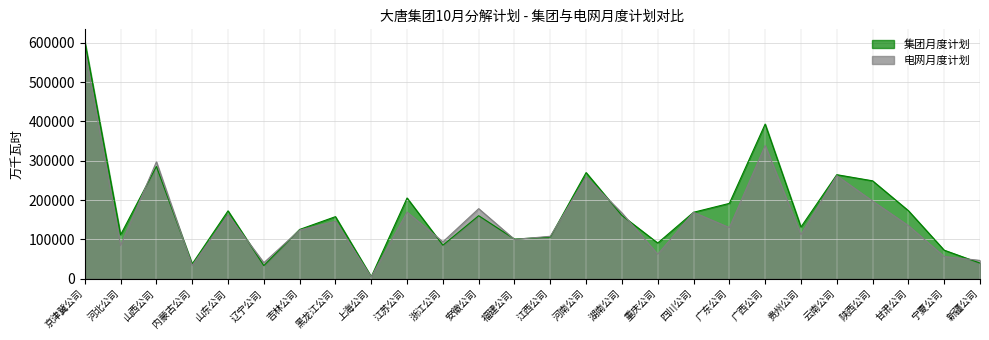

Which series changed the most between 浙江公司 and 陕西公司?

集团月度计划